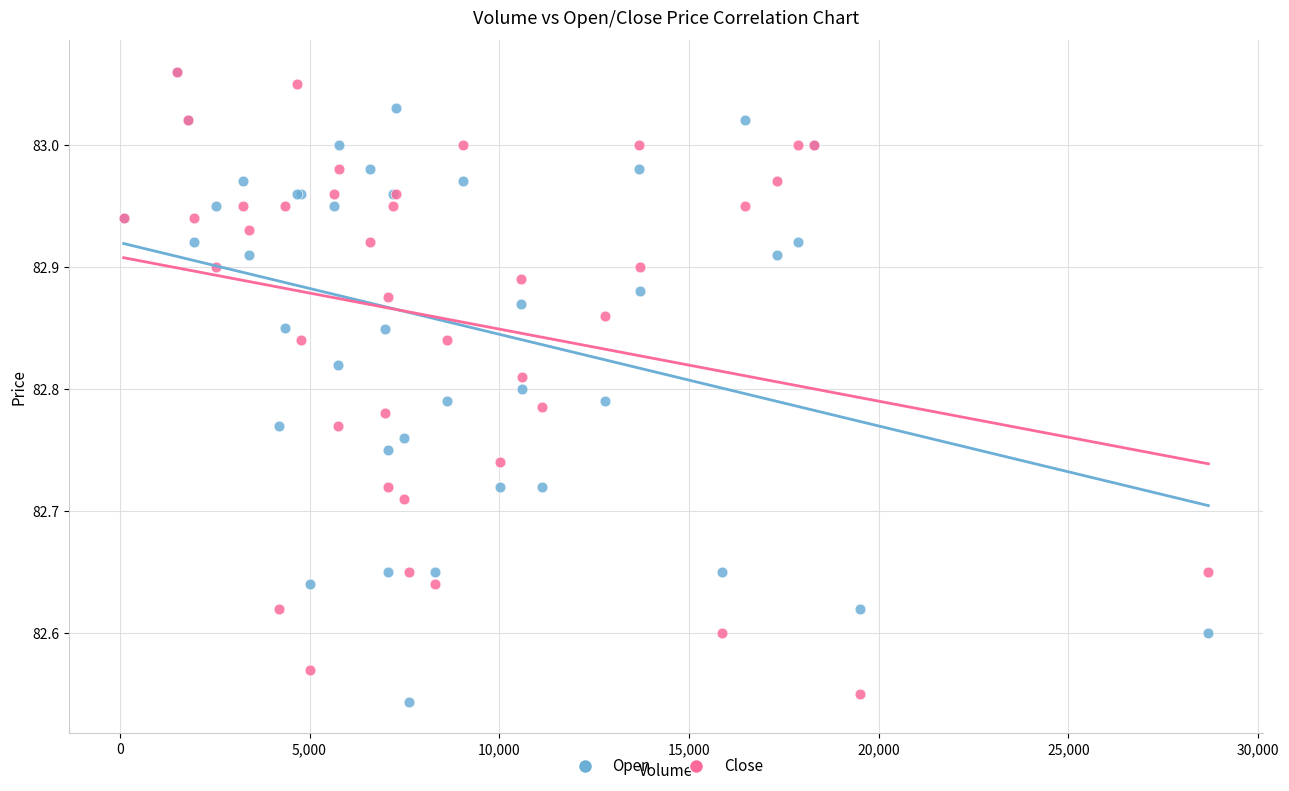

Which series reaches the minimum Y coordinate?

Open